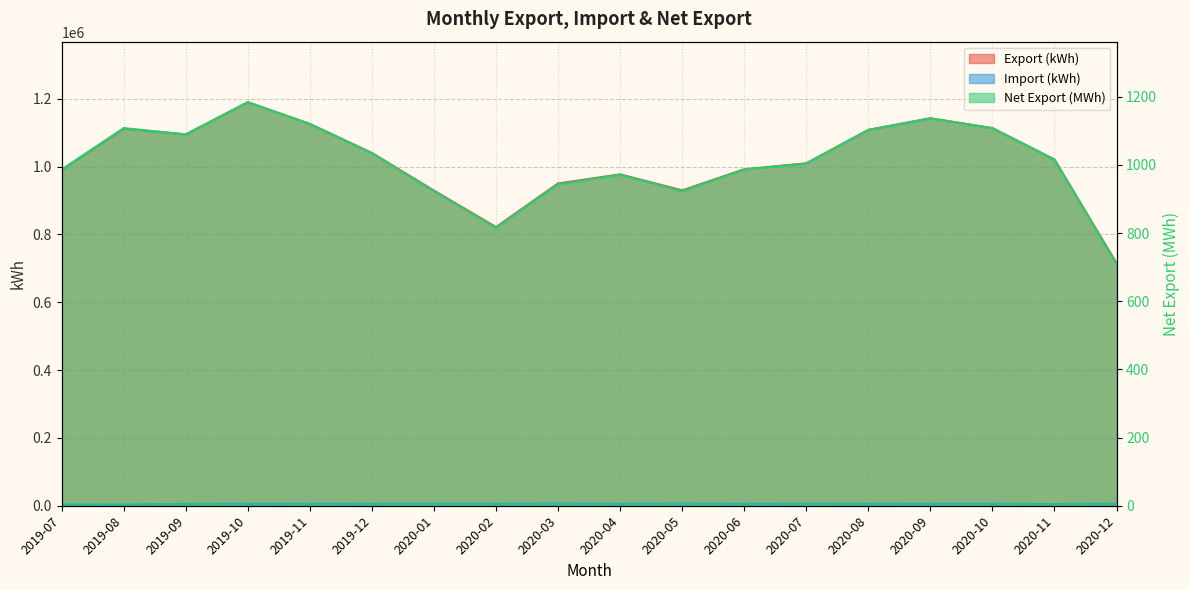

Reading left to right, extract all data points from this chart.

Export (kWh): 2019-07=989790.6	2019-08=1111705.0	2019-09=1094494.1	2019-10=1189552.4	2019-11=1125517.9	2019-12=1039967.6	2020-01=929003.1	2020-02=821452.1	2020-03=950029.6	2020-04=976867.9	2020-05=929654.9	2020-06=991825.5	2020-07=1009468.8	2020-08=1108109.6	2020-09=1142092.3	2020-10=1113187.1	2020-11=1020594.5	2020-12=715099.3
Import (kWh): 2019-07=3532.5	2019-08=3878.6	2019-09=5149.6	2019-10=5730.2	2019-11=5470.6	2019-12=5858.1	2020-01=6037.8	2020-02=5968.7	2020-03=6596.1	2020-04=5743.2	2020-05=6588.7	2020-06=5462.3	2020-07=5933.0	2020-08=5841.8	2020-09=5595.2	2020-10=5502.0	2020-11=4964.6	2020-12=5889.2
Net Export (MWh): 2019-07=986.3	2019-08=1107.8	2019-09=1089.3	2019-10=1183.8	2019-11=1120.0	2019-12=1034.1	2020-01=923.0	2020-02=815.5	2020-03=943.4	2020-04=971.1	2020-05=923.1	2020-06=986.4	2020-07=1003.5	2020-08=1102.3	2020-09=1136.5	2020-10=1107.7	2020-11=1015.6	2020-12=709.2